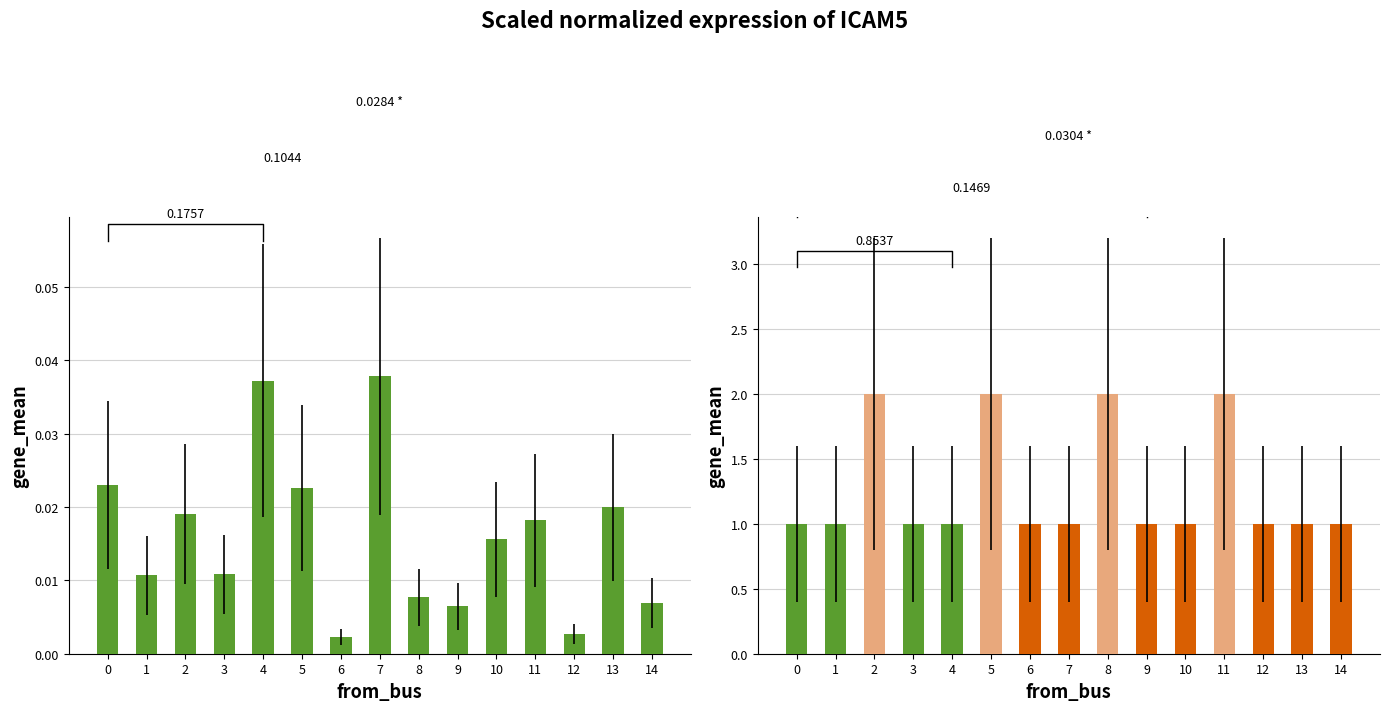

True or false: length_km has a value of 0.0 at 8.

False